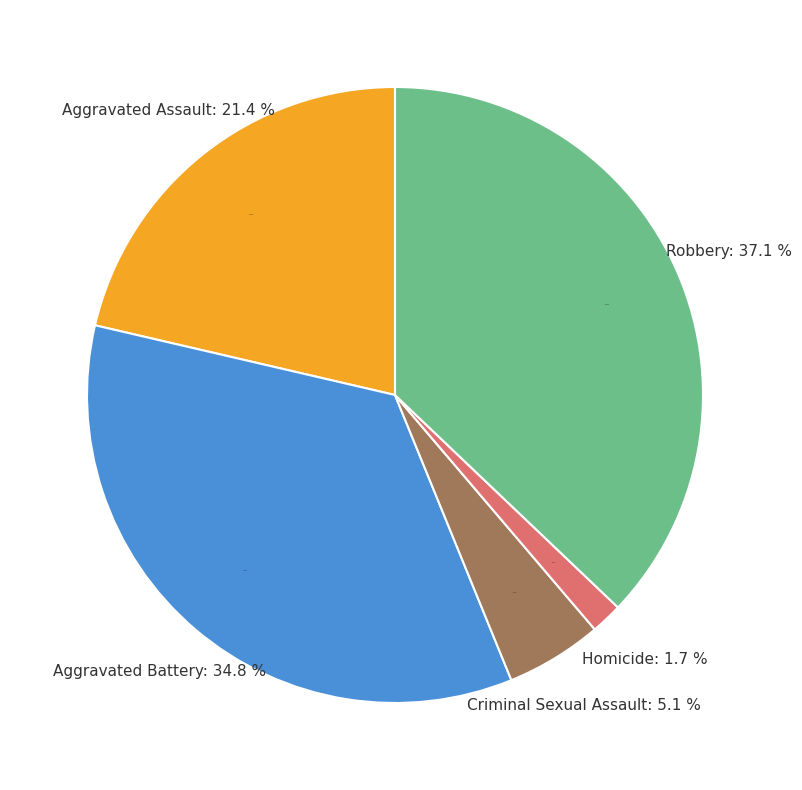

What is the ratio of the value at Robbery to the value at Aggravated Assault?

1.7